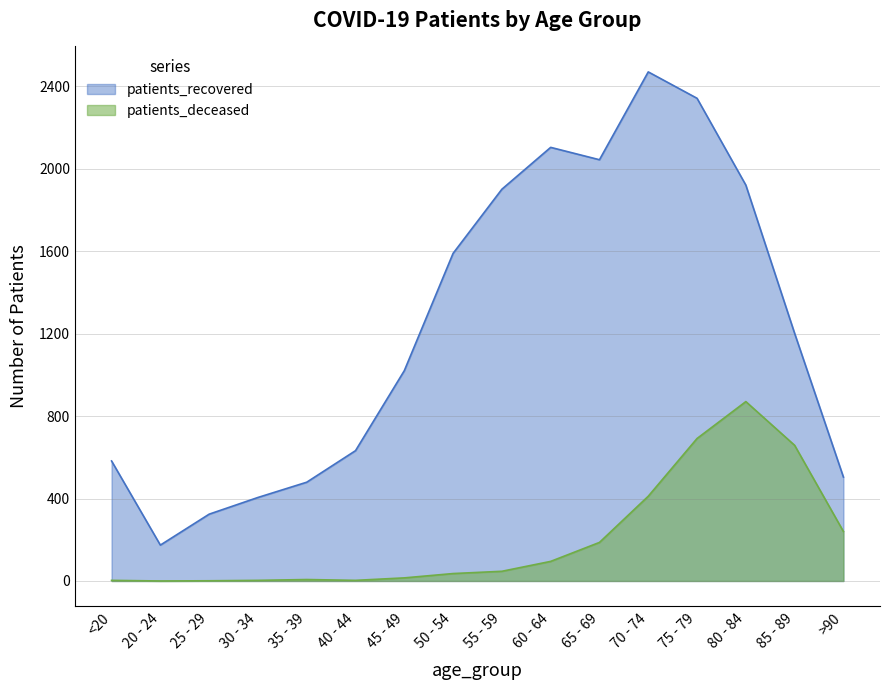

True or false: patients_recovered and patients_deceased intersect in this chart.

False